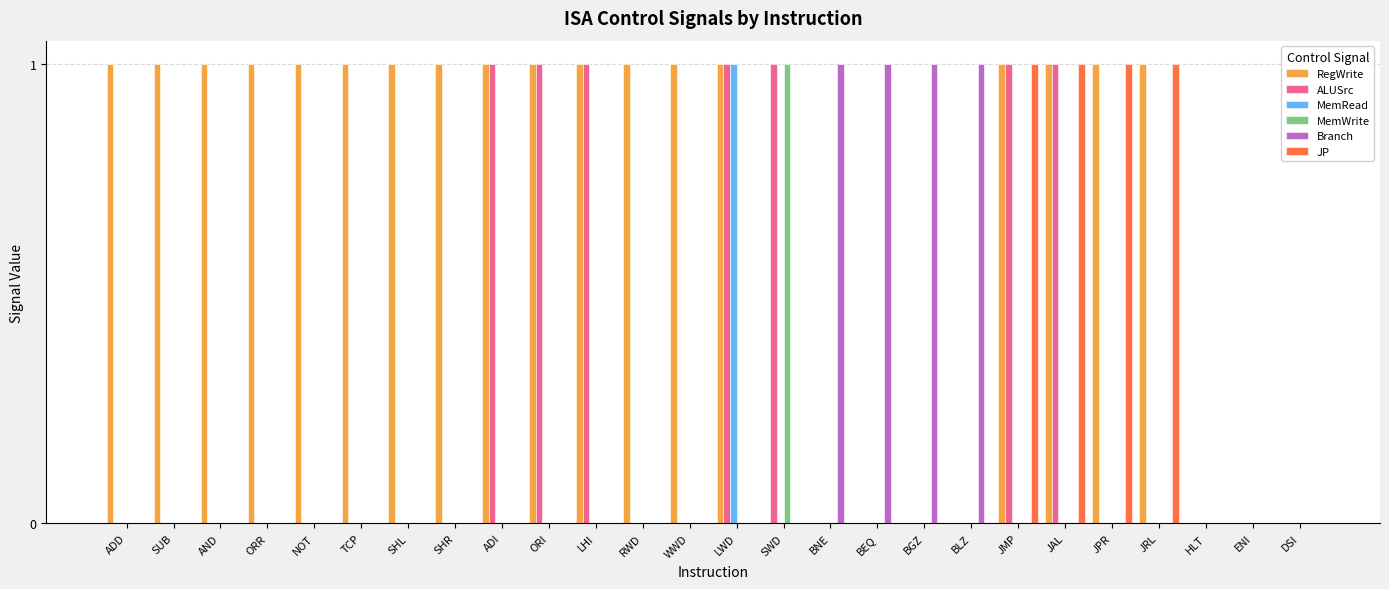

Reading right to left, transcribe all the data shown in this chart.

RegWrite: DSI=0	ENI=0	HLT=0	JRL=1	JPR=1	JAL=1	JMP=1	BLZ=0	BGZ=0	BEQ=0	BNE=0	SWD=0	LWD=1	WWD=1	RWD=1	LHI=1	ORI=1	ADI=1	SHR=1	SHL=1	TCP=1	NOT=1	ORR=1	AND=1	SUB=1	ADD=1
ALUSrc: DSI=0	ENI=0	HLT=0	JRL=0	JPR=0	JAL=1	JMP=1	BLZ=0	BGZ=0	BEQ=0	BNE=0	SWD=1	LWD=1	WWD=0	RWD=0	LHI=1	ORI=1	ADI=1	SHR=0	SHL=0	TCP=0	NOT=0	ORR=0	AND=0	SUB=0	ADD=0
MemRead: DSI=0	ENI=0	HLT=0	JRL=0	JPR=0	JAL=0	JMP=0	BLZ=0	BGZ=0	BEQ=0	BNE=0	SWD=0	LWD=1	WWD=0	RWD=0	LHI=0	ORI=0	ADI=0	SHR=0	SHL=0	TCP=0	NOT=0	ORR=0	AND=0	SUB=0	ADD=0
MemWrite: DSI=0	ENI=0	HLT=0	JRL=0	JPR=0	JAL=0	JMP=0	BLZ=0	BGZ=0	BEQ=0	BNE=0	SWD=1	LWD=0	WWD=0	RWD=0	LHI=0	ORI=0	ADI=0	SHR=0	SHL=0	TCP=0	NOT=0	ORR=0	AND=0	SUB=0	ADD=0
Branch: DSI=0	ENI=0	HLT=0	JRL=0	JPR=0	JAL=0	JMP=0	BLZ=1	BGZ=1	BEQ=1	BNE=1	SWD=0	LWD=0	WWD=0	RWD=0	LHI=0	ORI=0	ADI=0	SHR=0	SHL=0	TCP=0	NOT=0	ORR=0	AND=0	SUB=0	ADD=0
JP: DSI=0	ENI=0	HLT=0	JRL=1	JPR=1	JAL=1	JMP=1	BLZ=0	BGZ=0	BEQ=0	BNE=0	SWD=0	LWD=0	WWD=0	RWD=0	LHI=0	ORI=0	ADI=0	SHR=0	SHL=0	TCP=0	NOT=0	ORR=0	AND=0	SUB=0	ADD=0